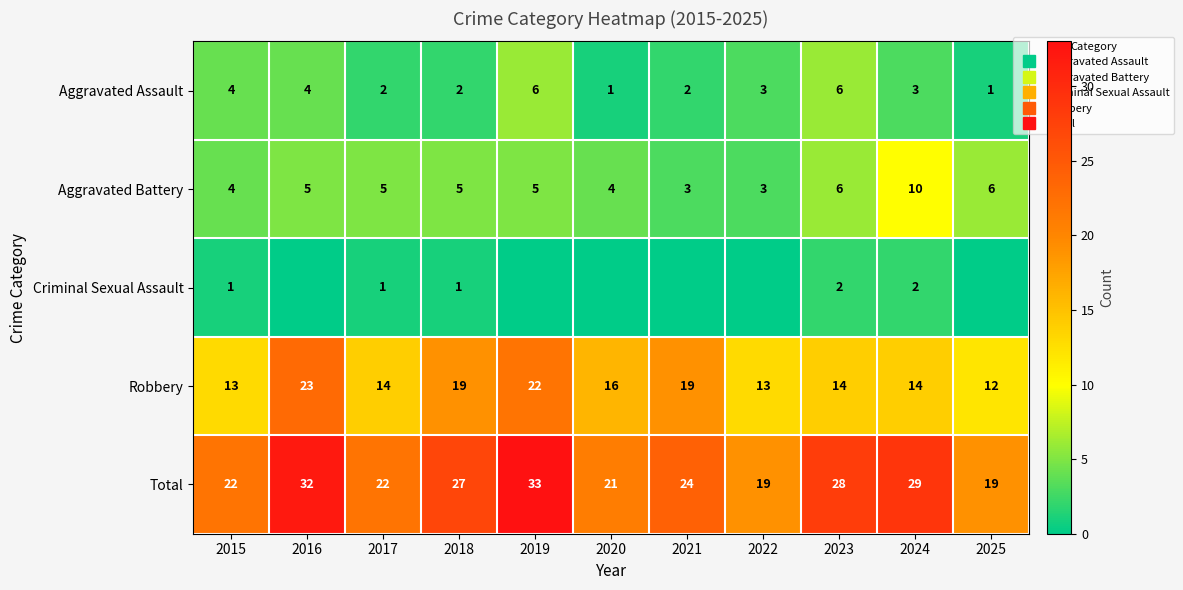

How many Criminal Sexual Assault values are between 0 and 1?

9